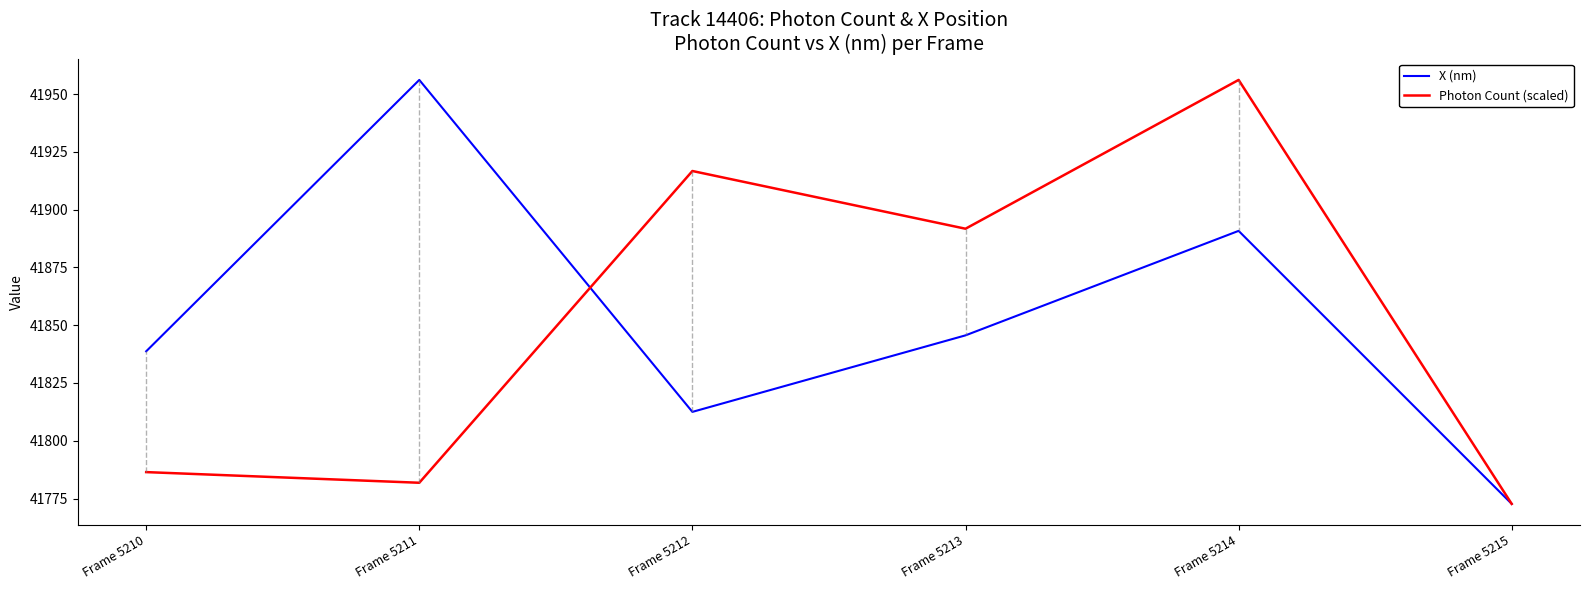

Is the value of X (nm) at Frame 5212 greater than the value of Photon Count (scaled) at Frame 5211?

Yes